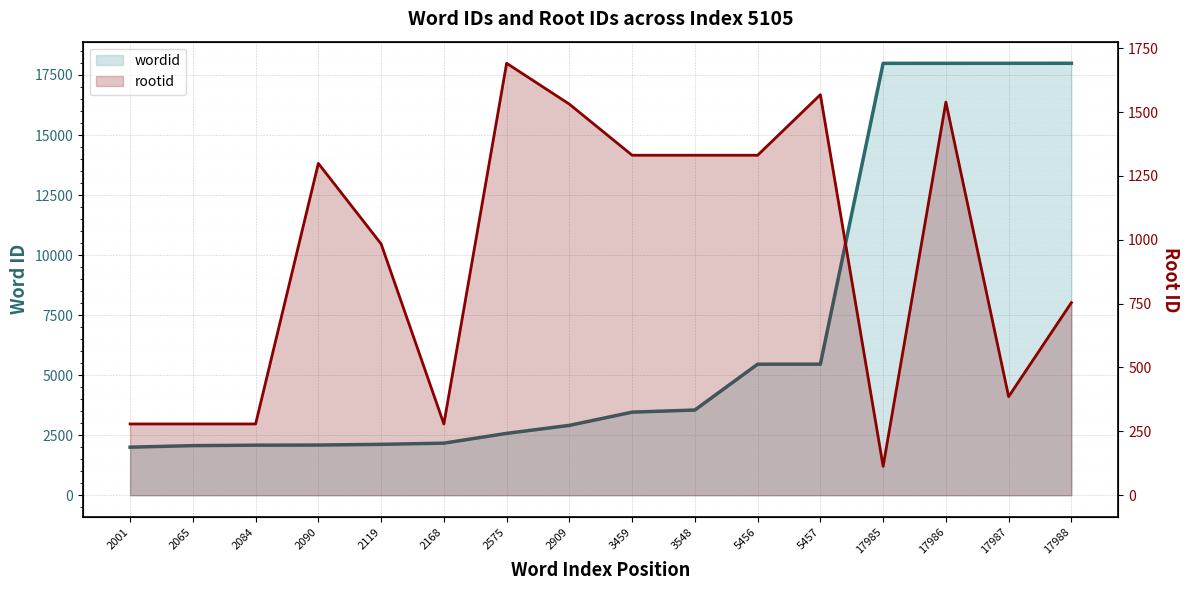

What is the sum of all rootid line values?

14974